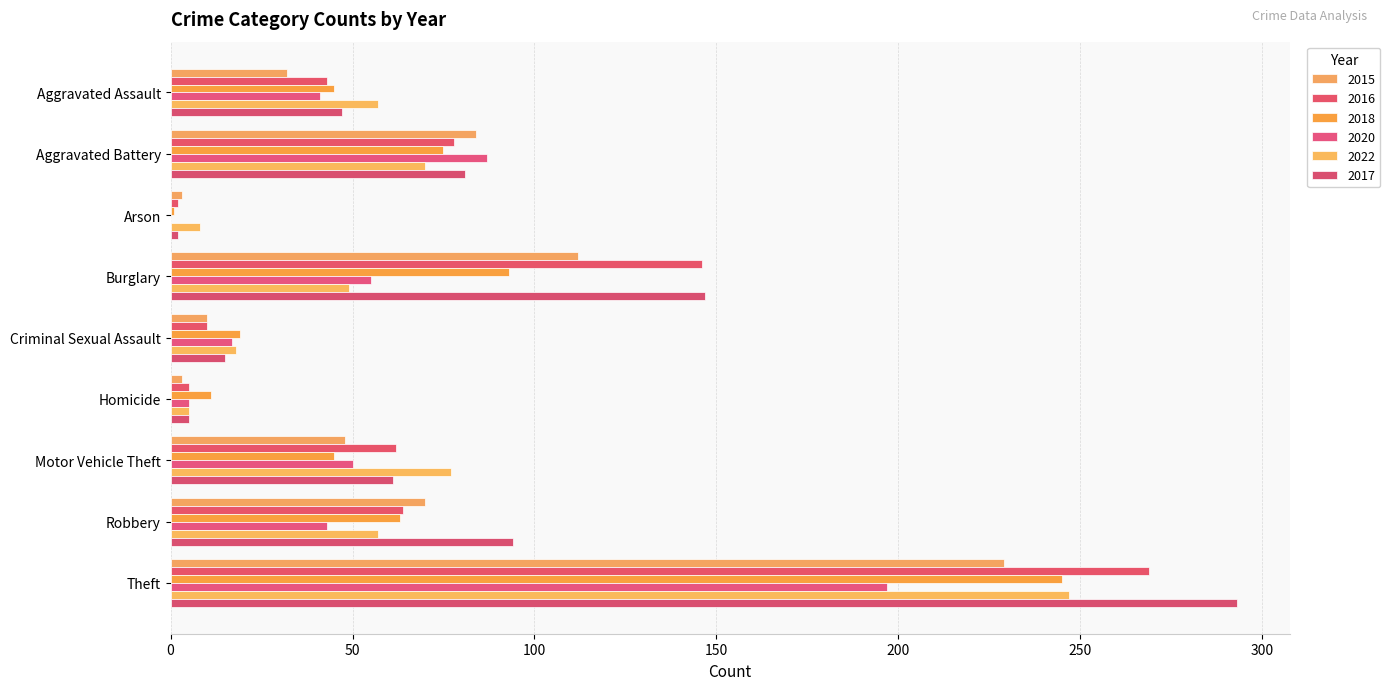

Which series has the largest range (max minus min)?

2017